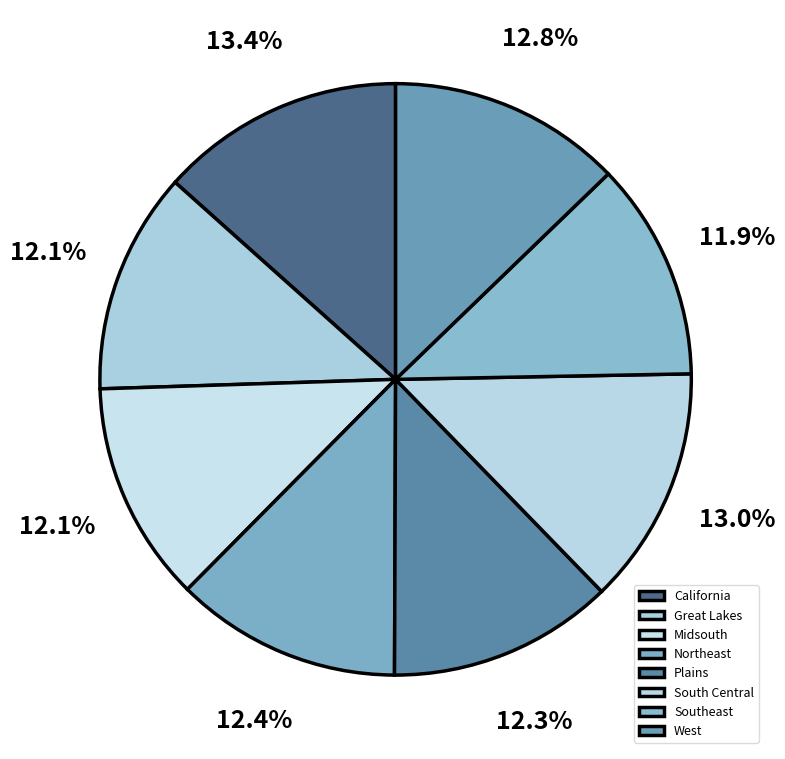

To the nearest percent, what is the difference between the largest and smallest slice percentages?

1%